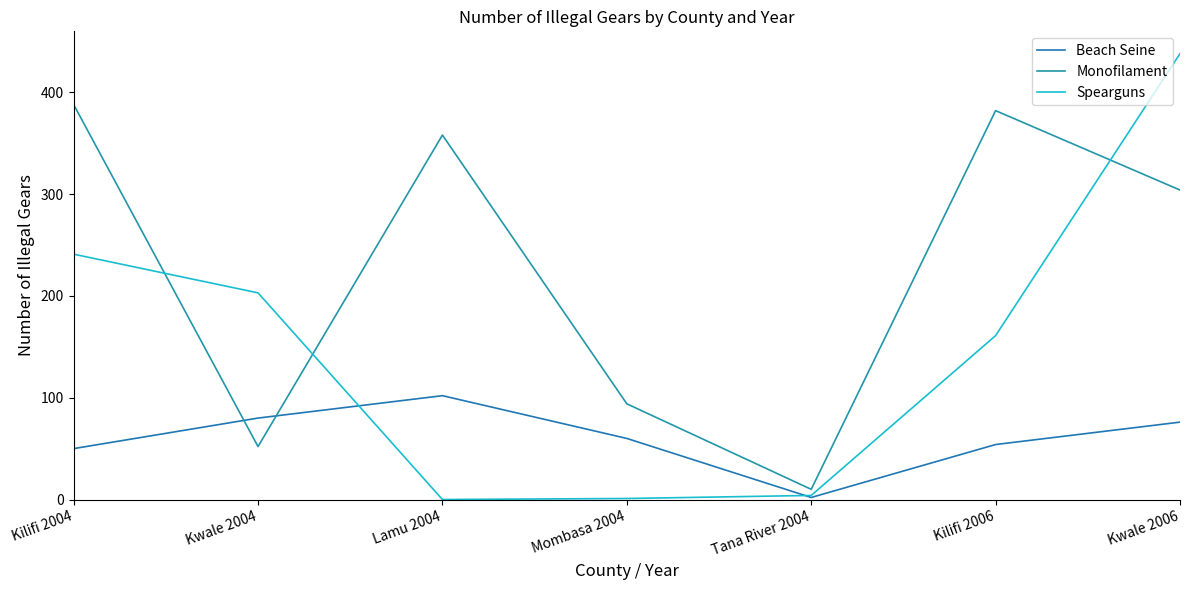

Does the chart display data point markers on the line(s)?

No